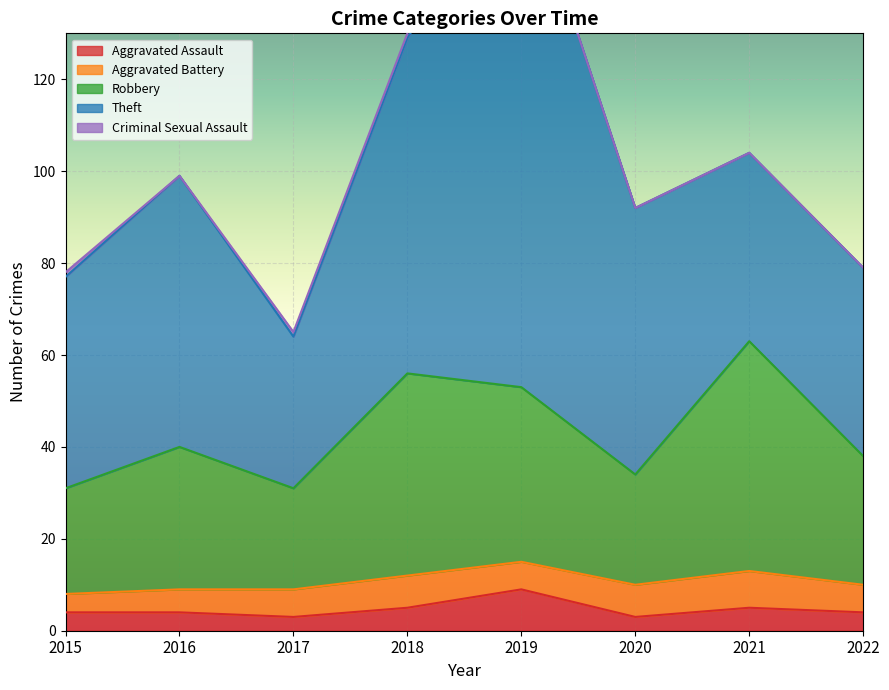

How many values in the Robbery series exceed 31?

3